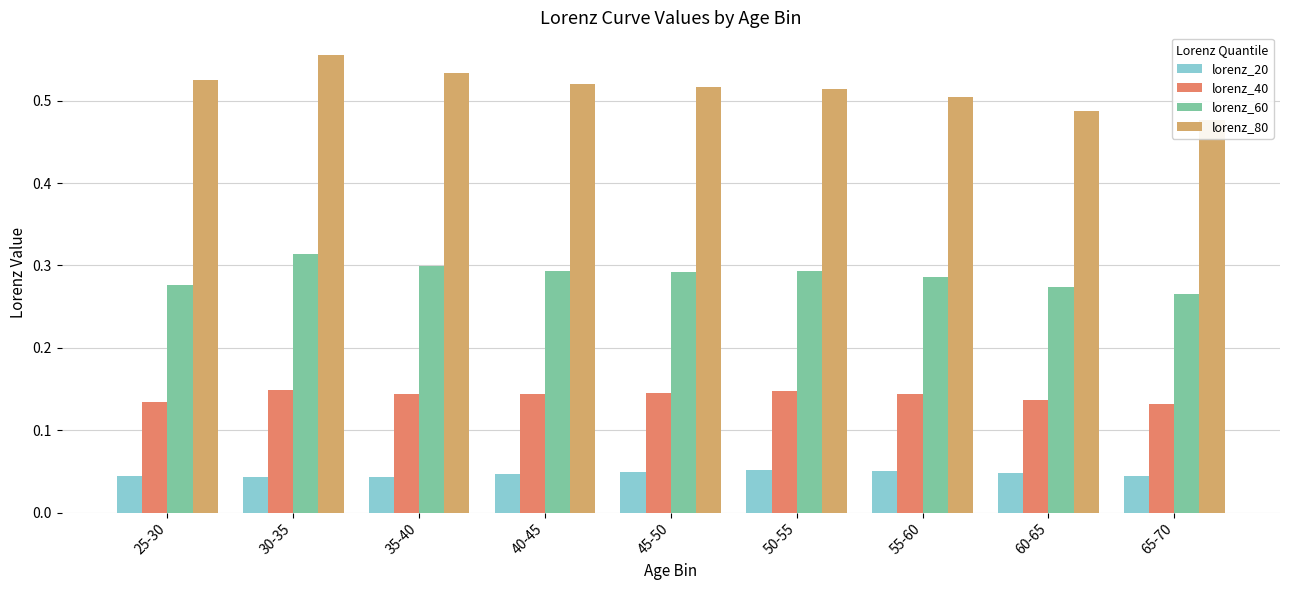

Which series has the largest total across all categories?

lorenz_80